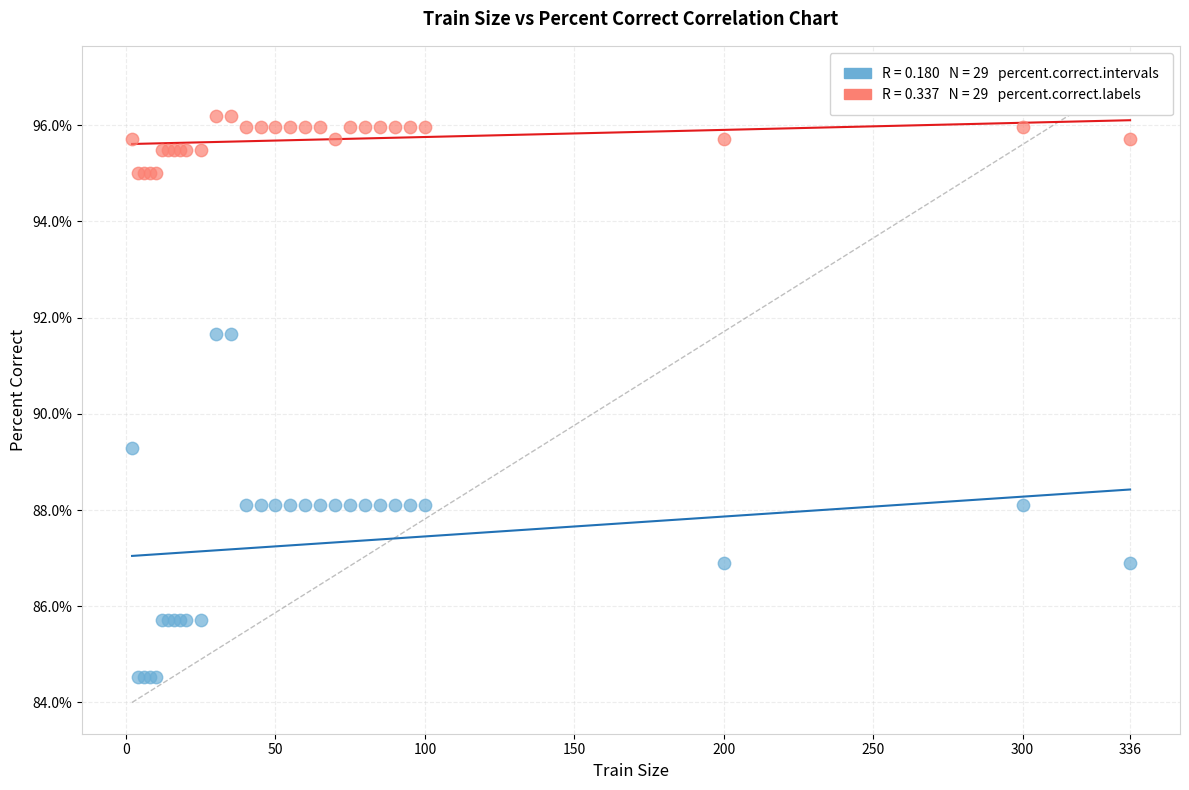

Across all series, what Y value is closest to 90?

89.3